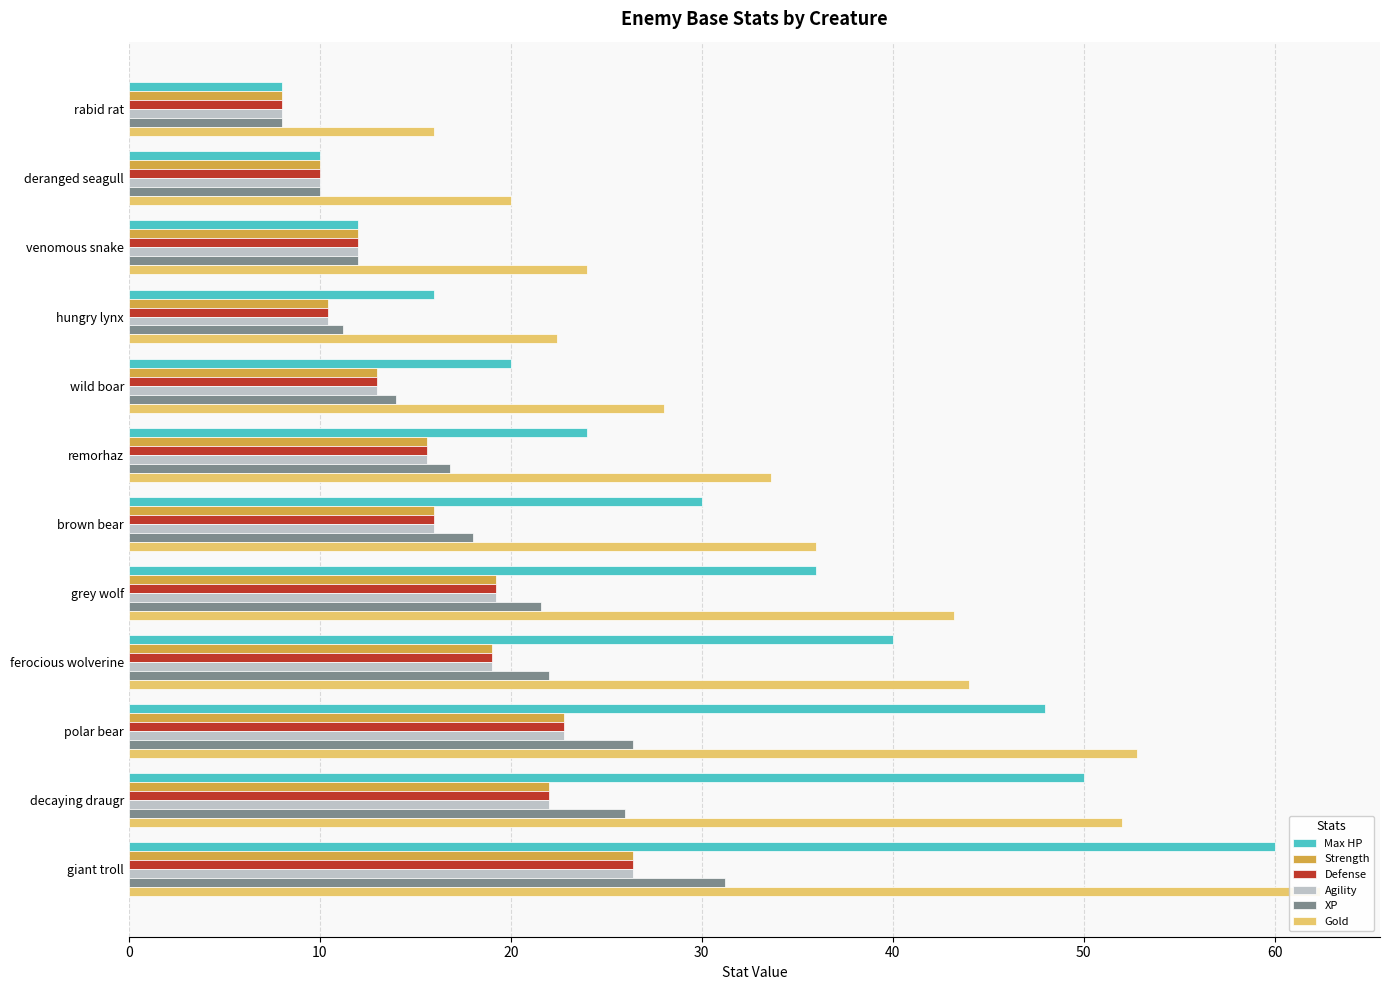

How many distinct data groups are displayed?

6